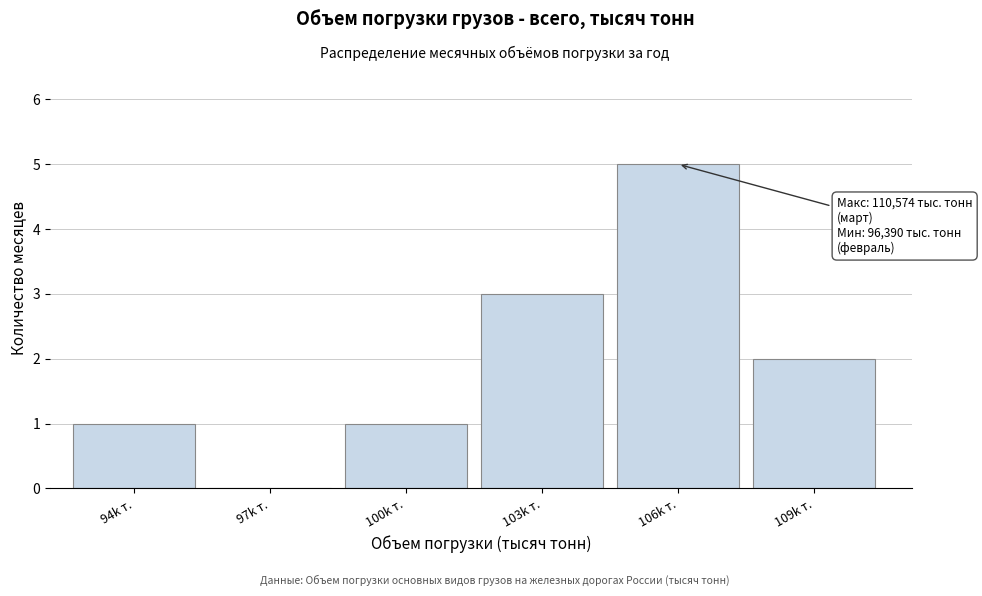

Reading right to left, list all the values displayed in this chart.

109k т.=2	106k т.=5	103k т.=3	100k т.=1	97k т.=0	94k т.=1